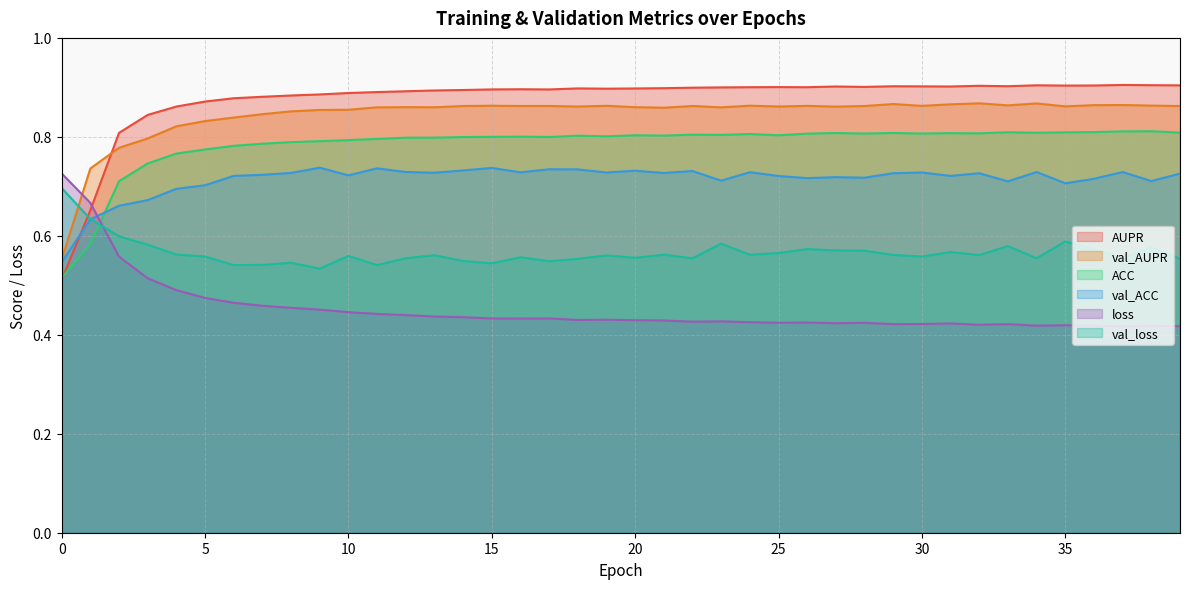

Which has a higher value, 34 or 31?

34